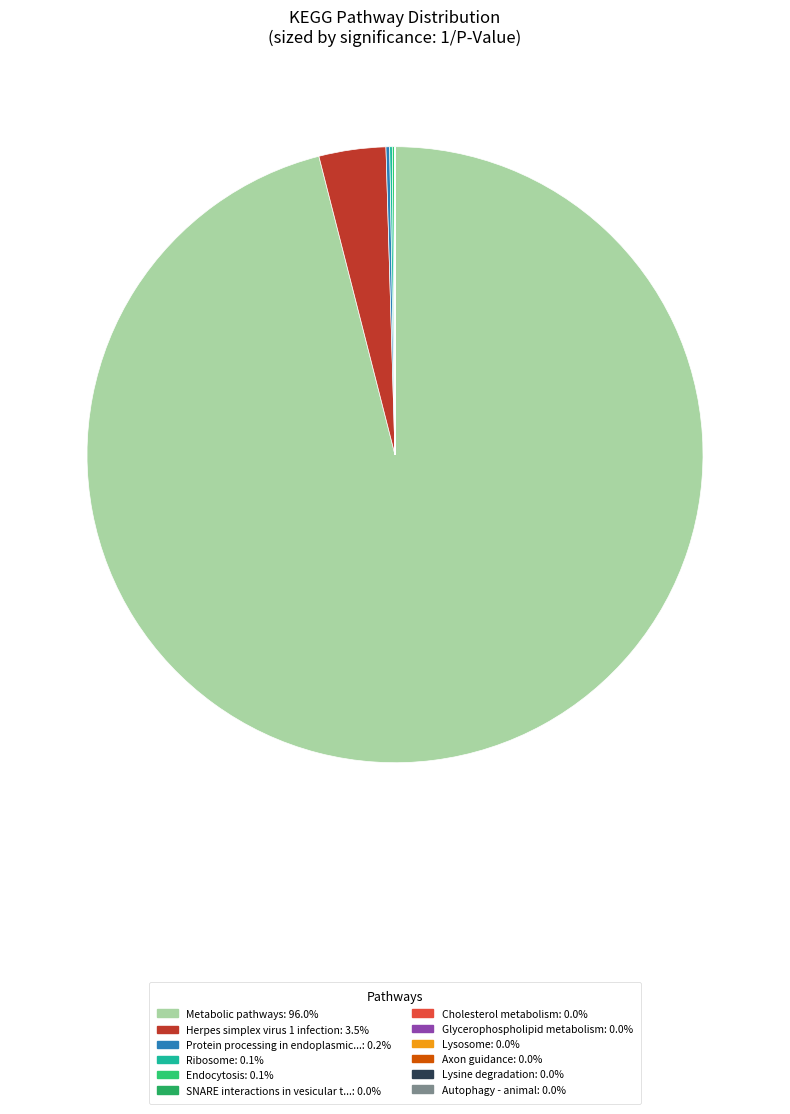

How many slices are in this pie chart?

12